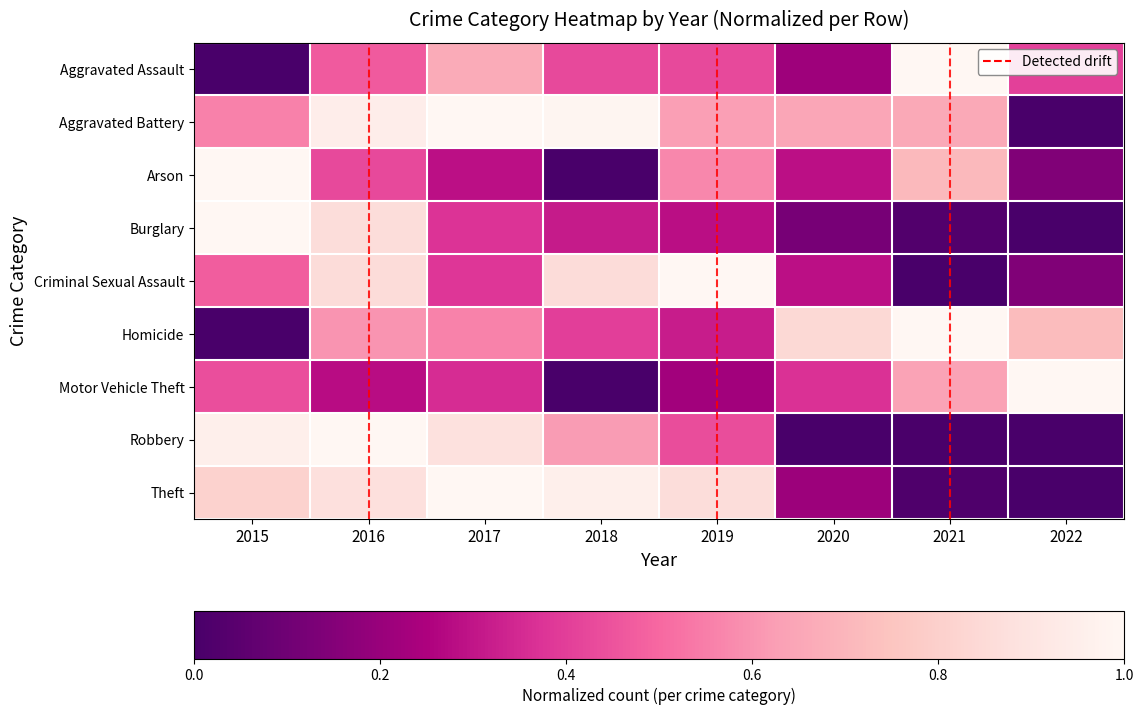

Reading right to left, what are all the values shown in this chart?

Aggravated Assault: 2022=0.4	2021=1.0	2020=0.2	2019=0.4	2018=0.4	2017=0.7	2016=0.5	2015=0.0
Aggravated Battery: 2022=0.0	2021=0.7	2020=0.6	2019=0.6	2018=1.0	2017=1.0	2016=0.9	2015=0.6
Arson: 2022=0.1	2021=0.7	2020=0.3	2019=0.6	2018=0.0	2017=0.3	2016=0.4	2015=1.0
Burglary: 2022=0.0	2021=0.0	2020=0.1	2019=0.3	2018=0.3	2017=0.4	2016=0.9	2015=1.0
Criminal Sexual Assault: 2022=0.1	2021=0.0	2020=0.3	2019=1.0	2018=0.9	2017=0.4	2016=0.9	2015=0.5
Homicide: 2022=0.7	2021=1.0	2020=0.8	2019=0.3	2018=0.4	2017=0.6	2016=0.6	2015=0.0
Motor Vehicle Theft: 2022=1.0	2021=0.6	2020=0.4	2019=0.2	2018=0.0	2017=0.4	2016=0.3	2015=0.4
Robbery: 2022=0.0	2021=0.0	2020=0.0	2019=0.4	2018=0.6	2017=0.9	2016=1.0	2015=1.0
Theft: 2022=0.0	2021=0.0	2020=0.2	2019=0.9	2018=1.0	2017=1.0	2016=0.9	2015=0.8